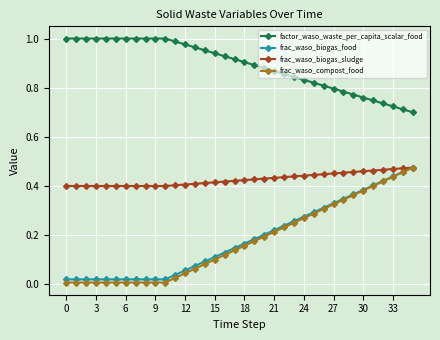

True or false: frac_waso_compost_food and factor_waso_waste_per_capita_scalar_food intersect in this chart.

False